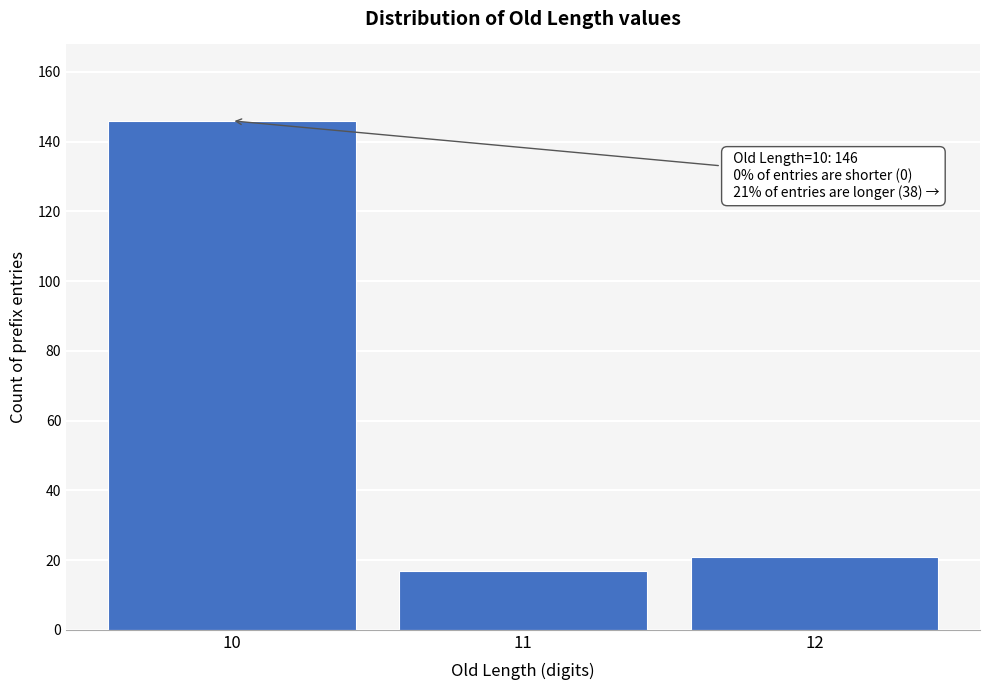

Reading left to right, what are all the values shown in this chart?

146	17	21